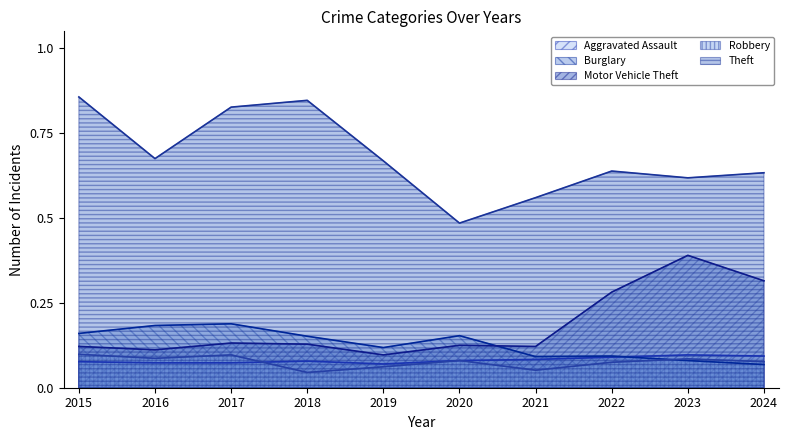

Is the value of Burglary at 2022 greater than the value of Aggravated Assault at 2018?

Yes